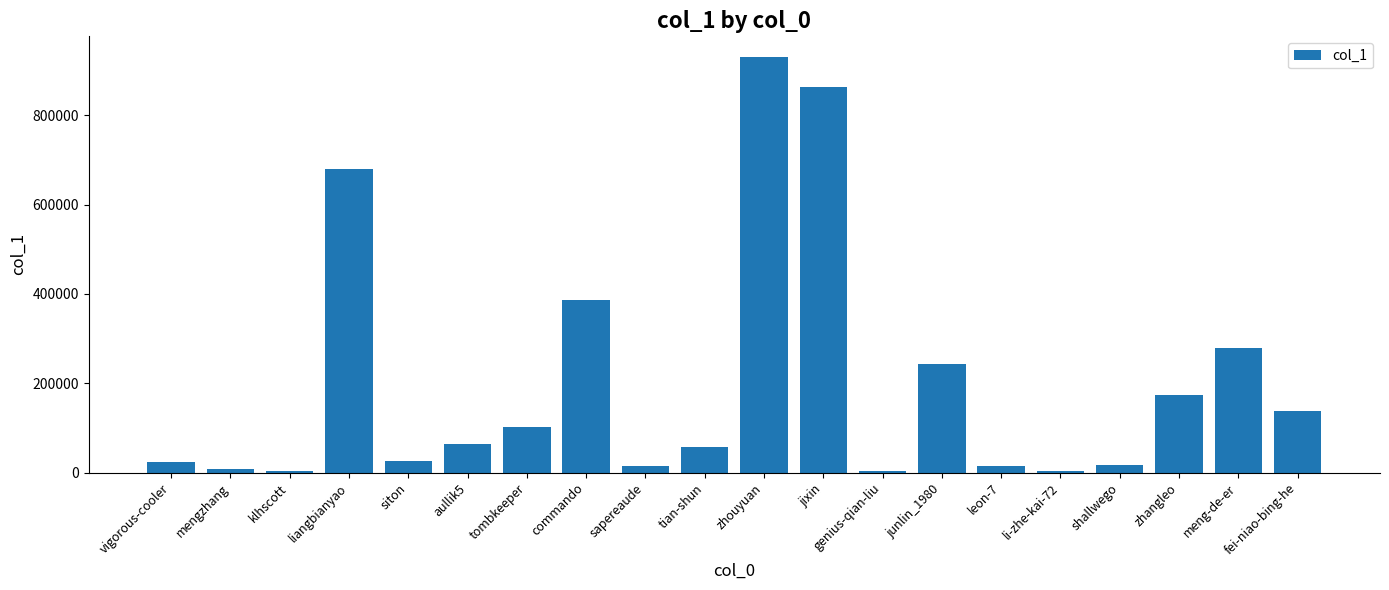

What is the change in value from aullik5 to li-zhe-kai-72?

-60823